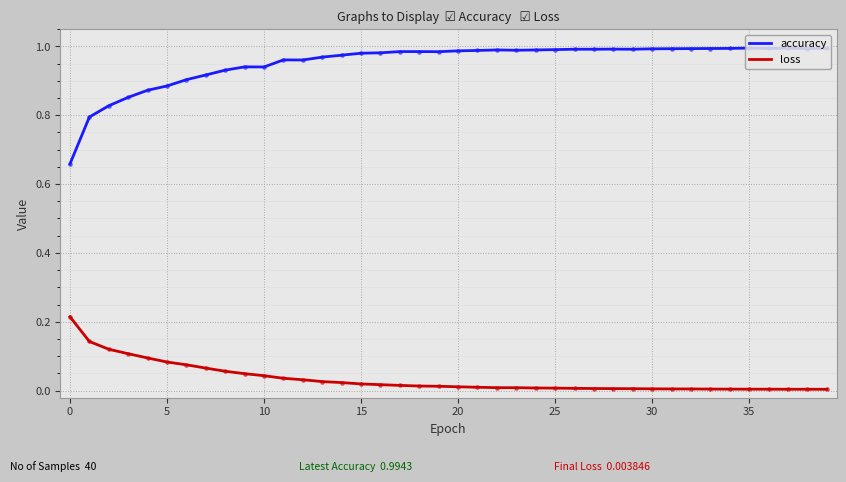

Which series has the largest total across all categories?

accuracy